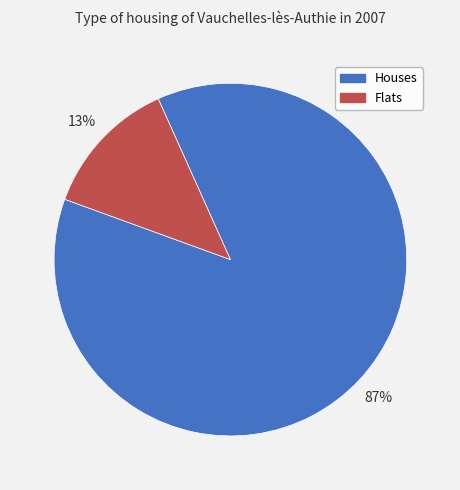

Is there any slice that represents more than half of the pie?

Yes